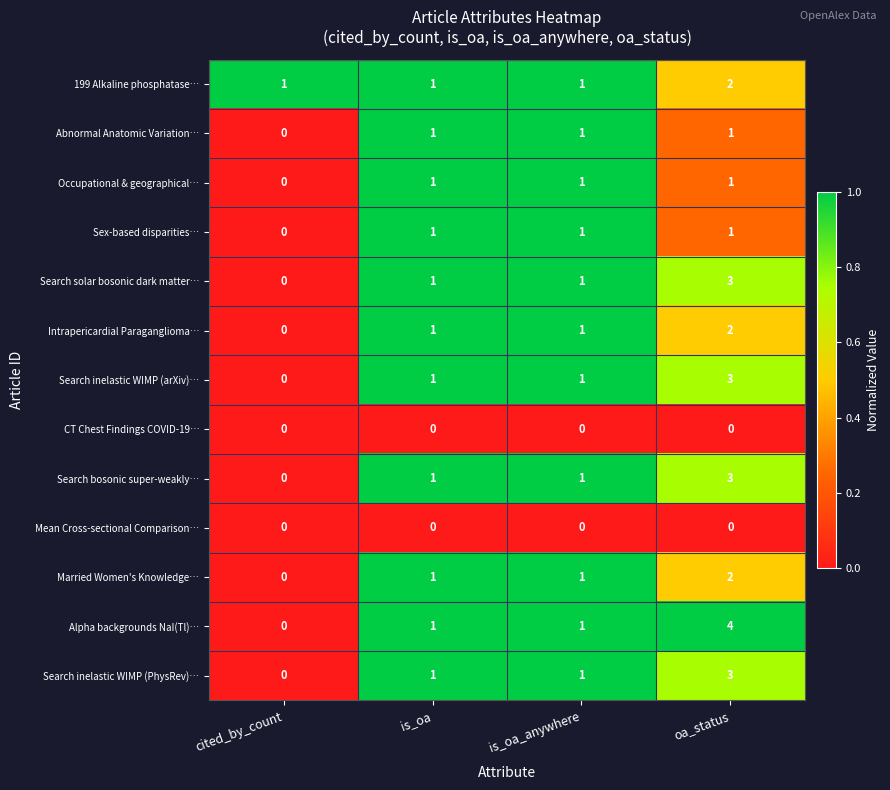

What is the sum of all Intrapericardial Paraganglioma… values?

4